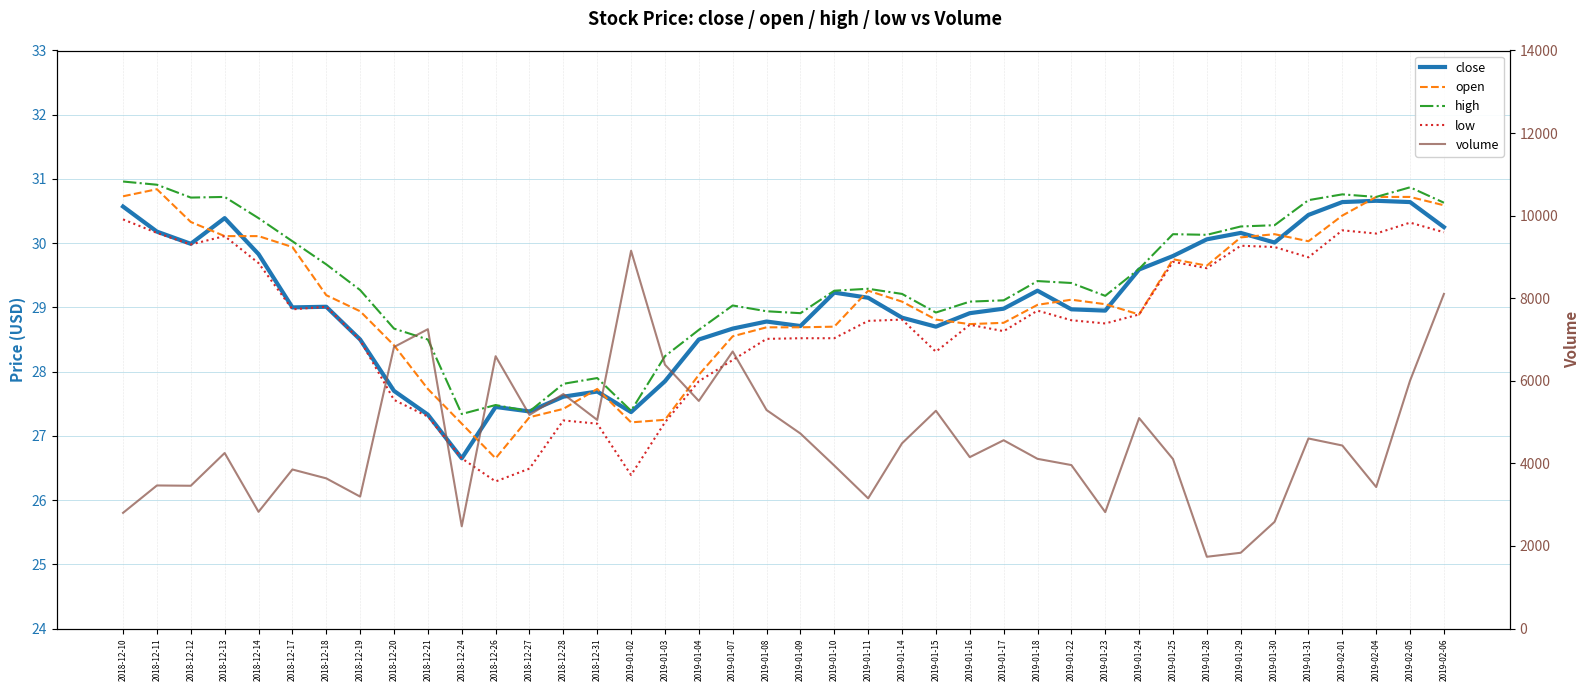

True or false: close has more than 2 interior local peaks.

True